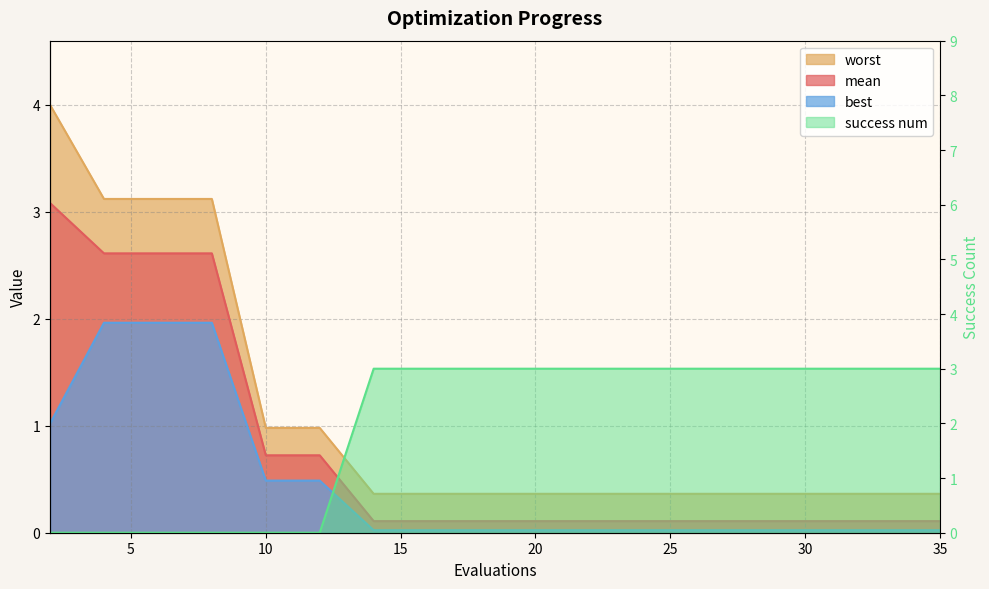

At which category is the sum across all series the highest?

2